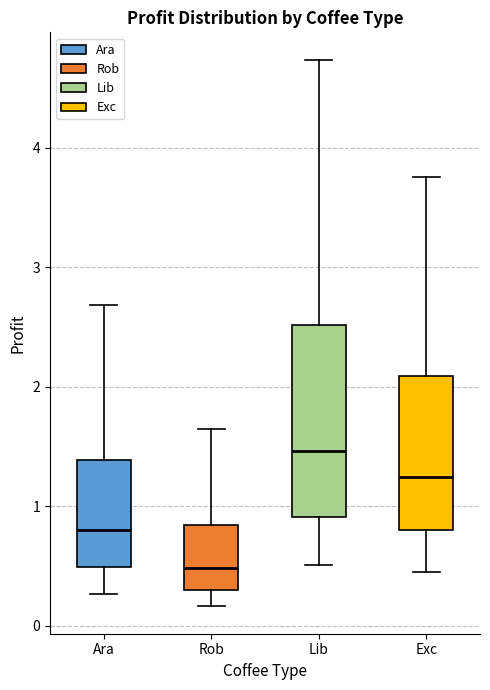

Which box has the lowest median line?

Rob